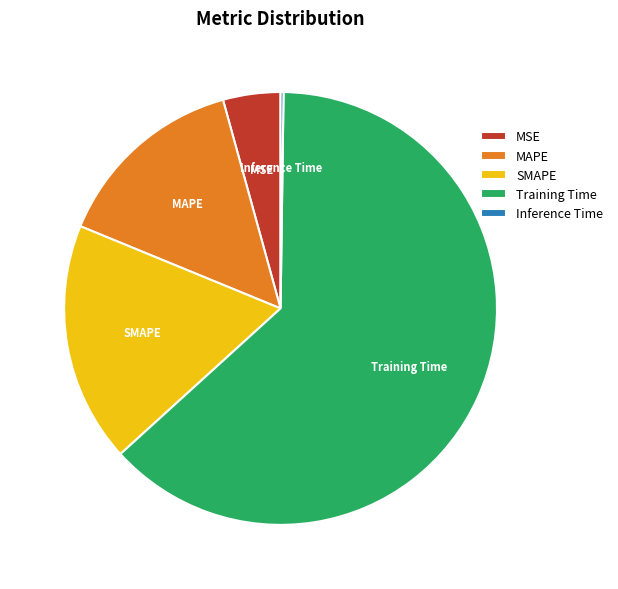

Which category has the biggest portion of the pie?

Training Time